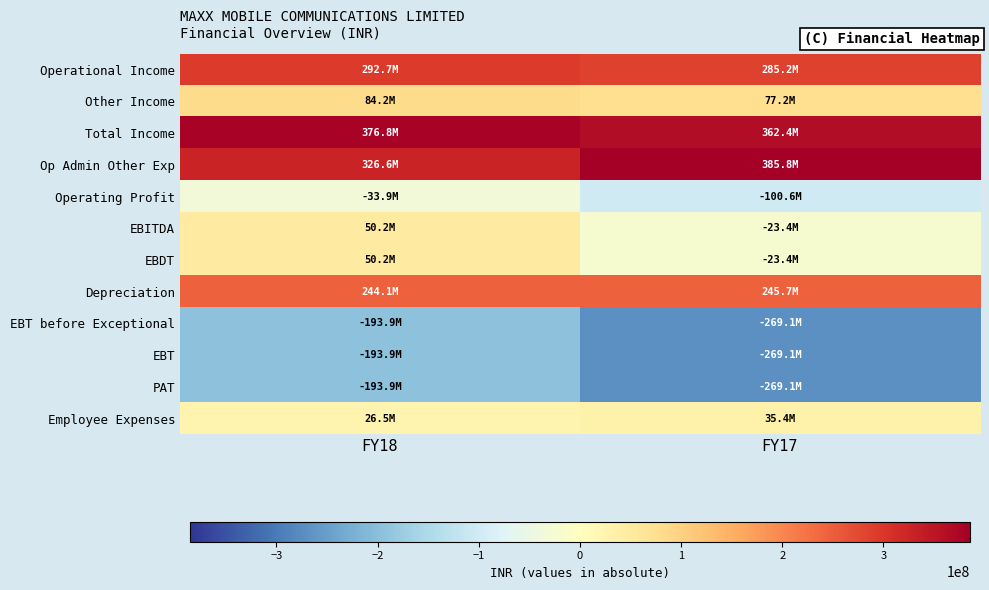

Reading right to left, what are all the values shown in this chart?

Operational Income: FY17=285198586	FY18=292653823
Other Income: FY17=77202011	FY18=84157794
Total Income: FY17=362400597	FY18=376811617
Op Admin Other Exp: FY17=385764221	FY18=326567102
Operating Profit: FY17=-100565635	FY18=-33913279
EBITDA: FY17=-23363624	FY18=50244515
EBDT: FY17=-23363624	FY18=50244515
Depreciation: FY17=245691934	FY18=244146139
EBT before Exceptional: FY17=-269055558	FY18=-193901624
EBT: FY17=-269055558	FY18=-193901624
PAT: FY17=-269055558	FY18=-193901624
Employee Expenses: FY17=35409037	FY18=26459475